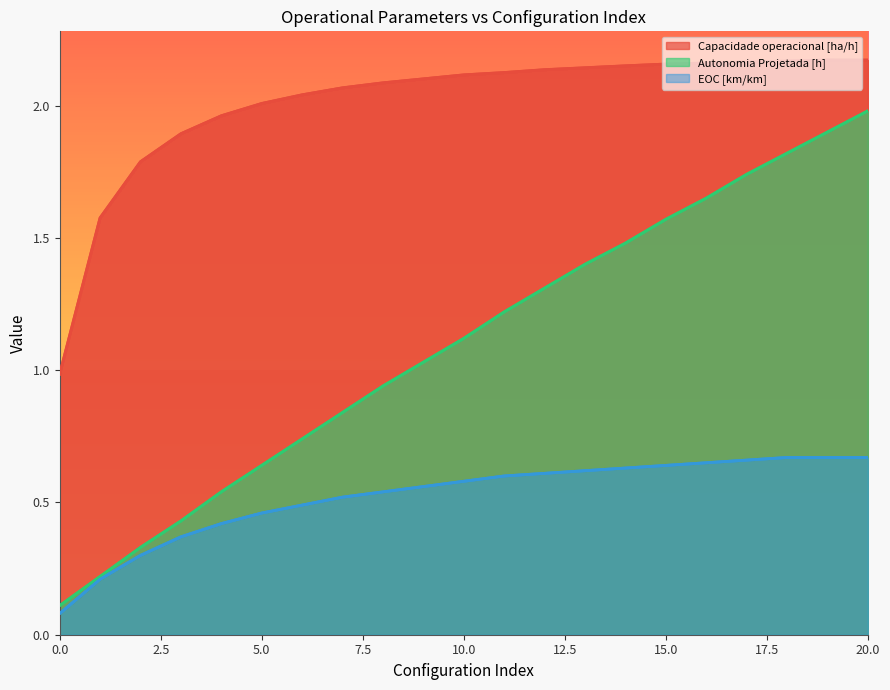

True or false: Autonomia Projetada [h] and EOC [km/km] intersect in this chart.

False